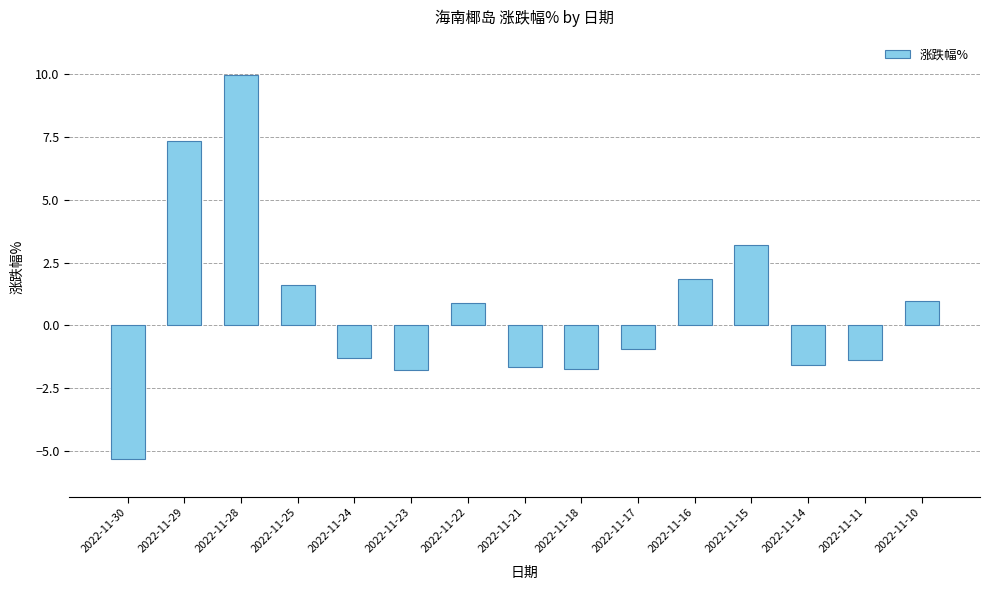

How many categories are shown in the chart?

15